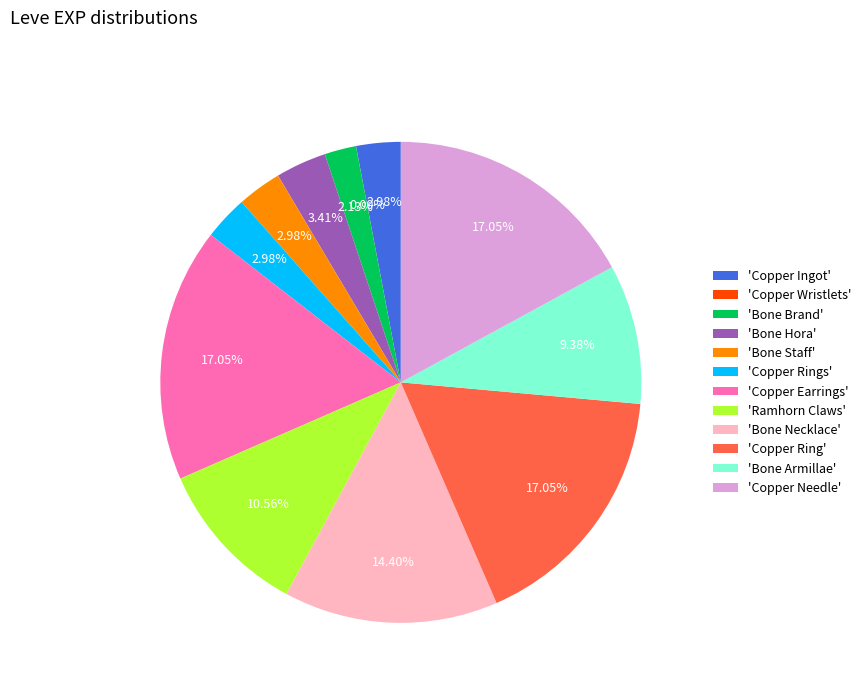

Combined, do 'Copper Ingot' and 'Bone Armillae' account for over 50%?

No